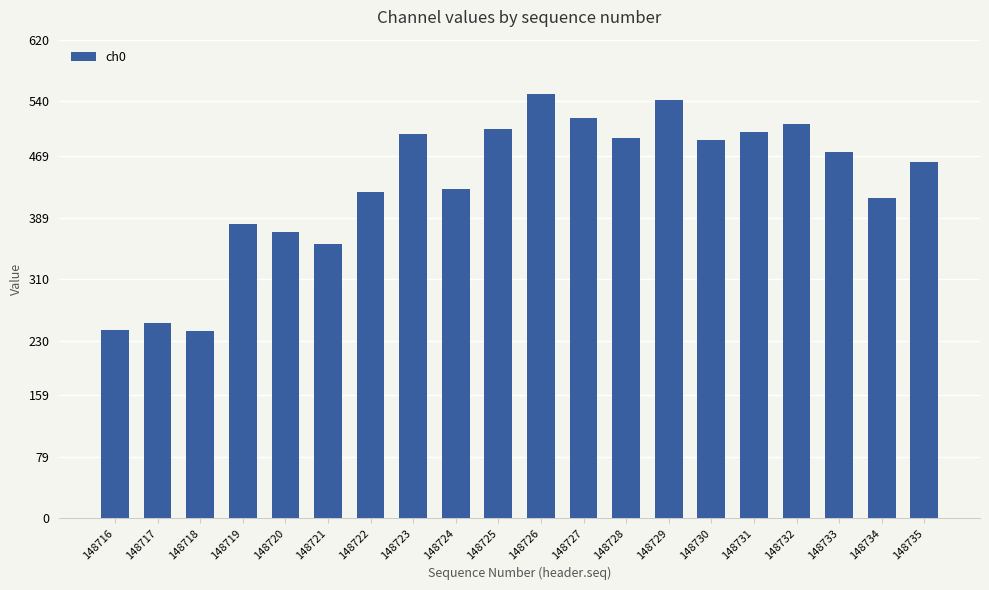

What is the average value?

433